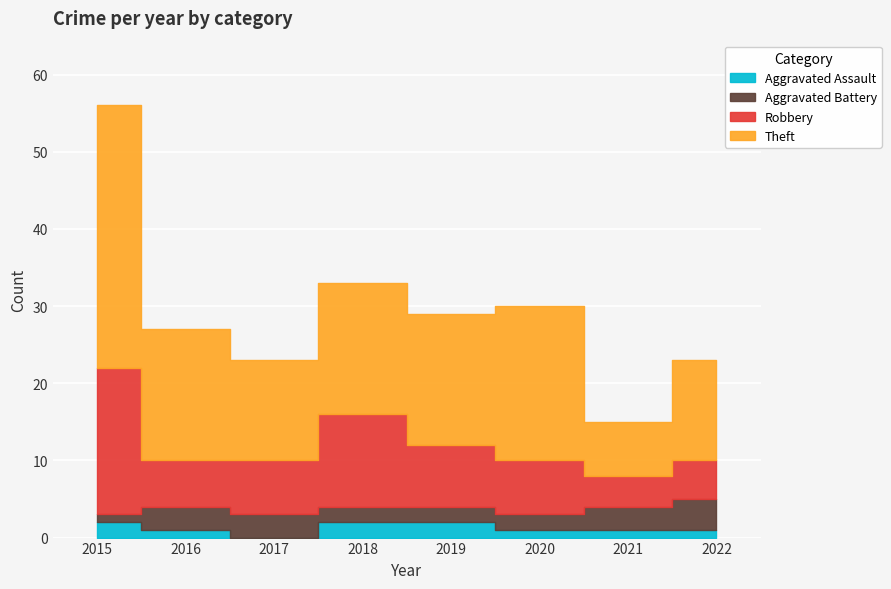

Reading left to right, list all the values displayed in this chart.

Aggravated Assault: 2	1	0	2	2	1	1	1
Aggravated Battery: 1	3	3	2	2	2	3	4
Robbery: 19	6	7	12	8	7	4	5
Theft: 34	17	13	17	17	20	7	13